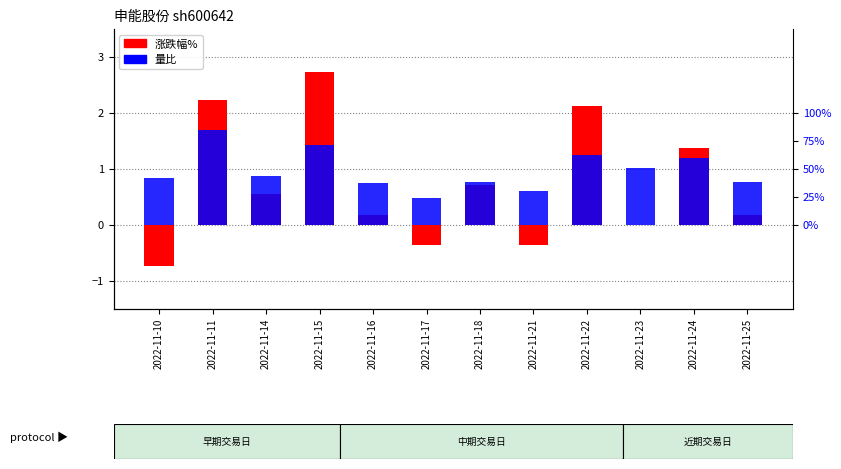

The 量比 series shows 1.0 at 2022-11-23. True or false?

True